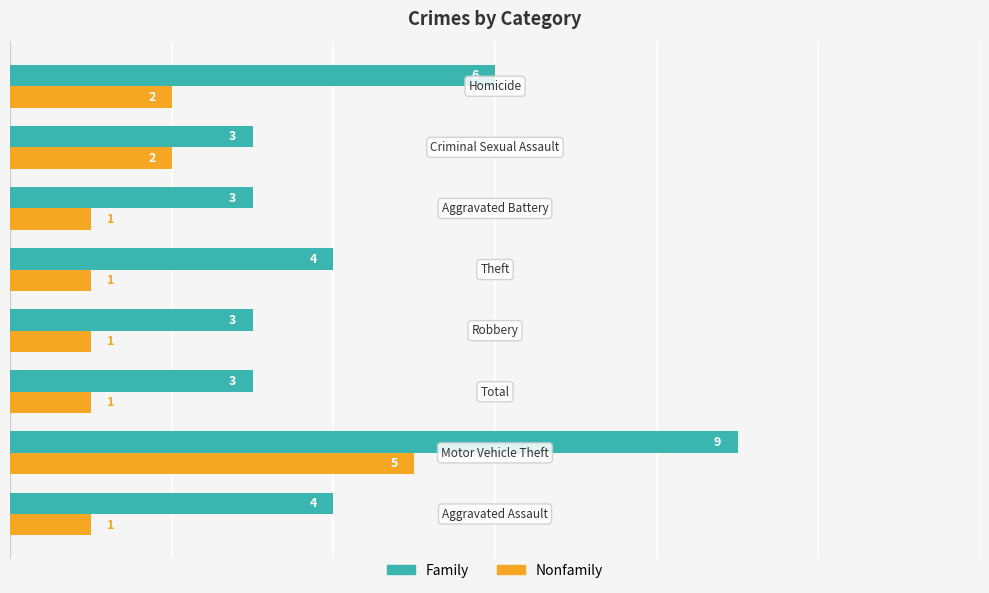

Rank the series by their average value, from highest to lowest.

Family, Nonfamily